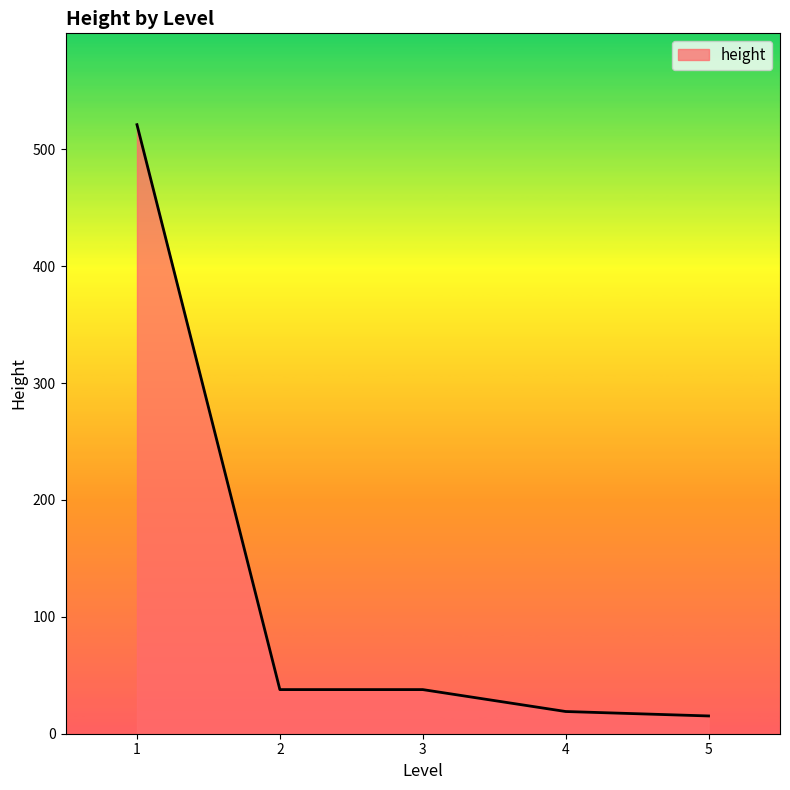

What is the maximum value shown in the chart?

521.0